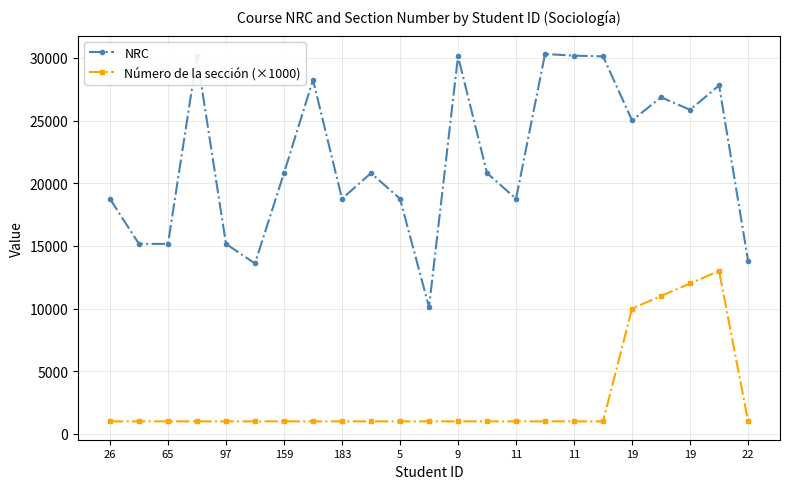

True or false: NRC and Número de la sección (×1000) intersect in this chart.

False